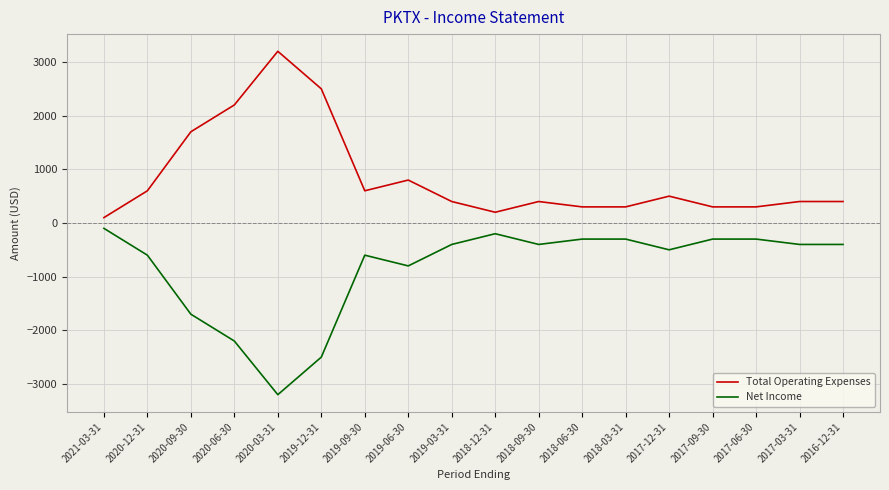

What value does the Total Operating Expenses series have at 2021-03-31, to the nearest 100?

100